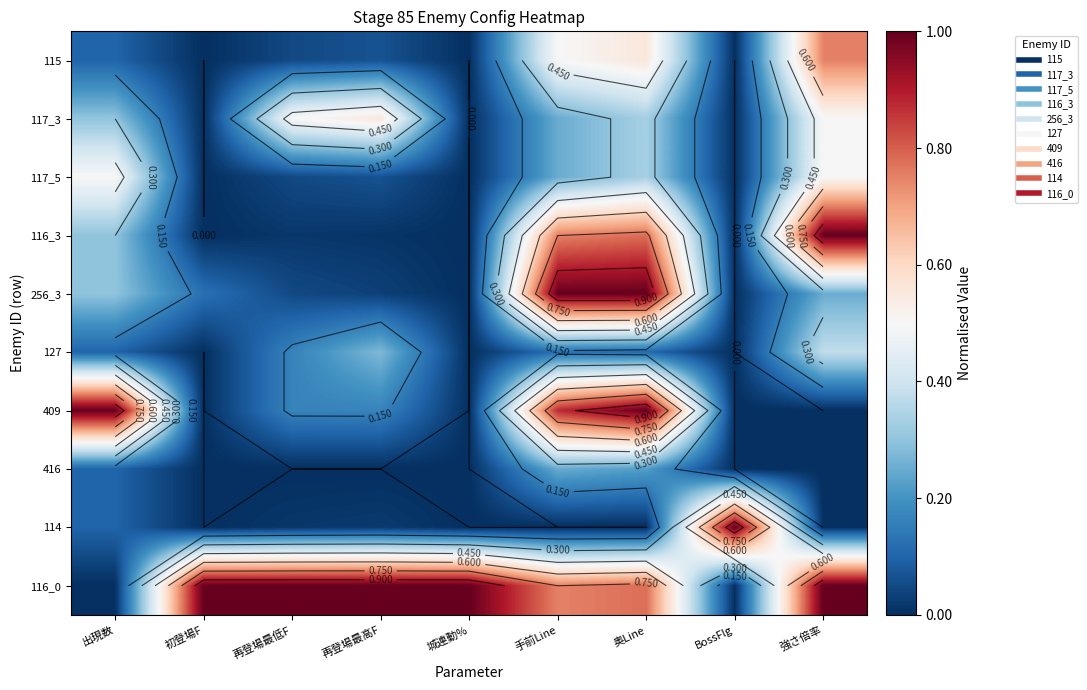

At how many categories does at least one series exceed 0?

9